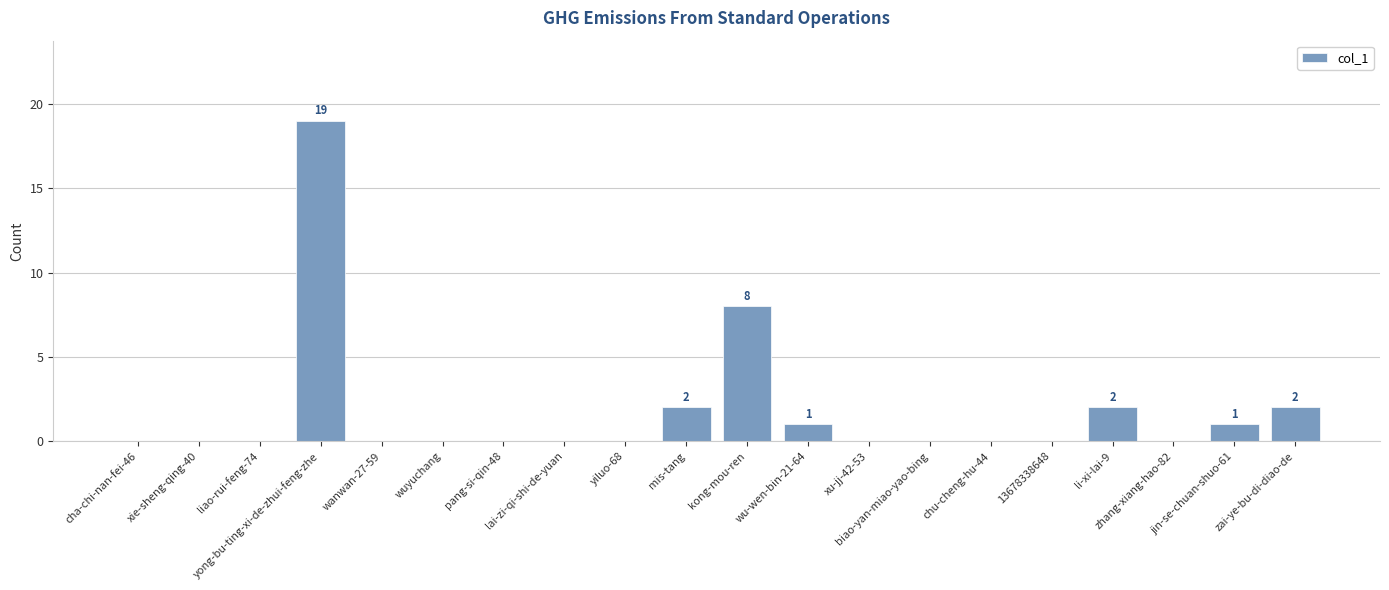

Read the value at zai-ye-bu-di-diao-de.

2